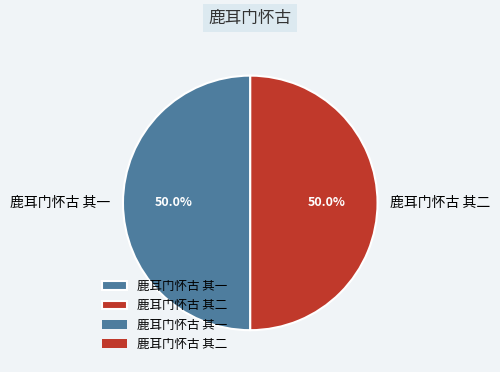

Do 鹿耳门怀古 其二 and 鹿耳门怀古 其一 together represent more than half of the pie?

Yes